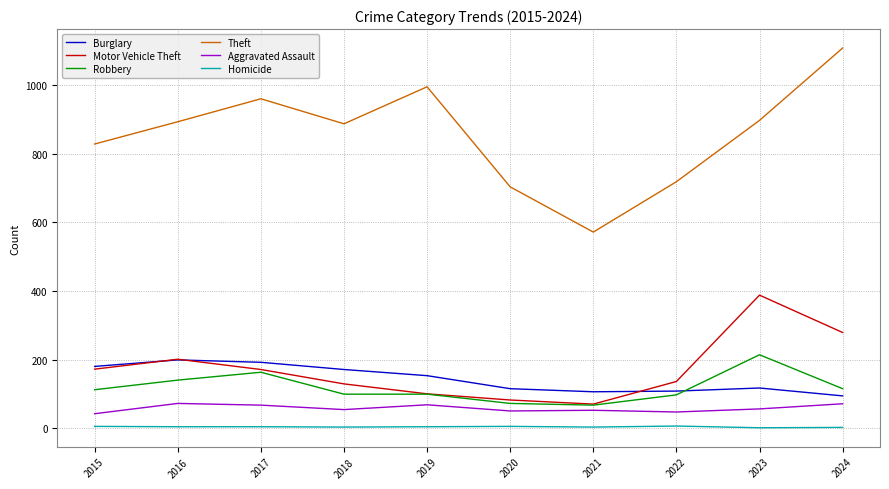

Which series changed the most between 2017 and 2023?

Motor Vehicle Theft